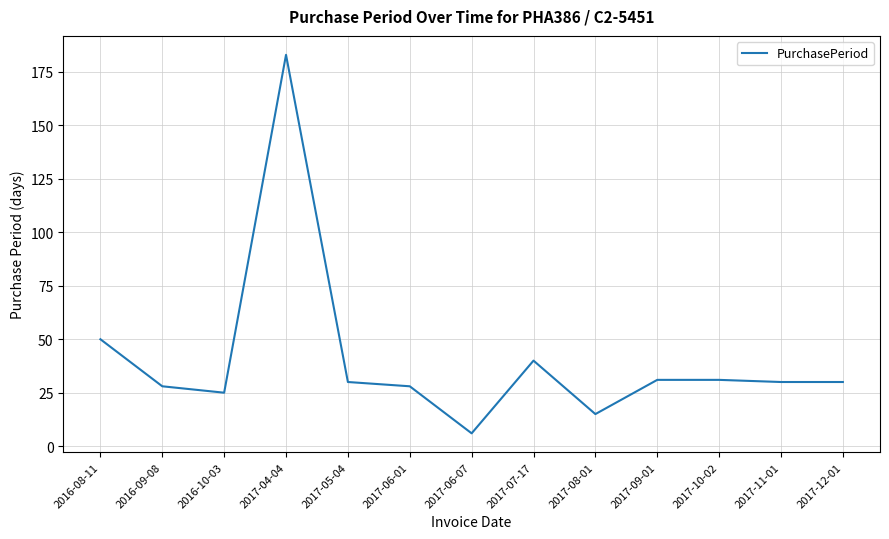

What is the difference between the second highest and minimum values?

44